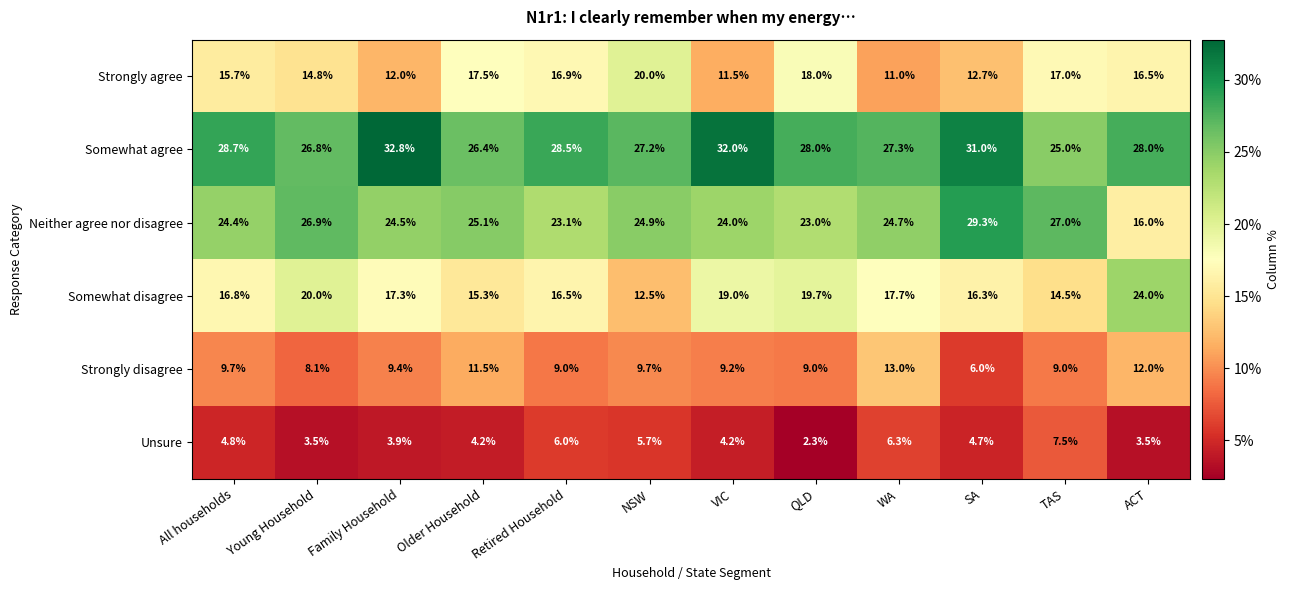

What is the sum of the Strongly disagree values at Older Household and ACT?

23.5